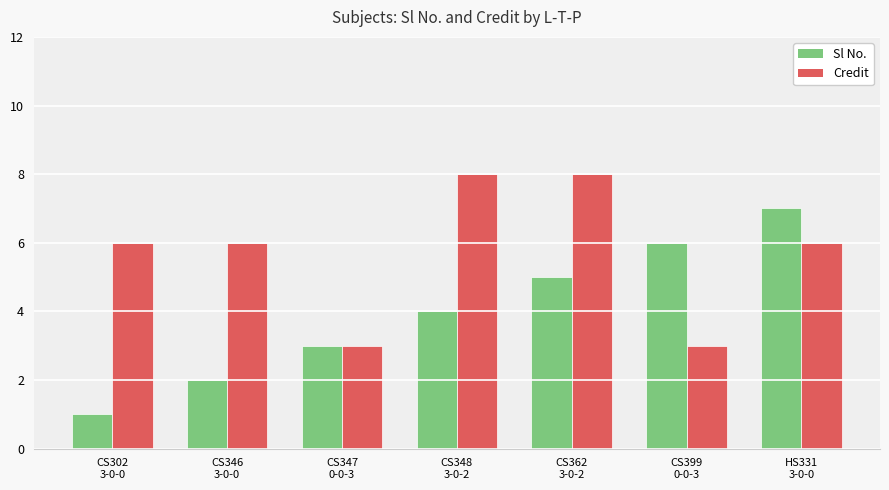

What is the maximum value for Credit?

8